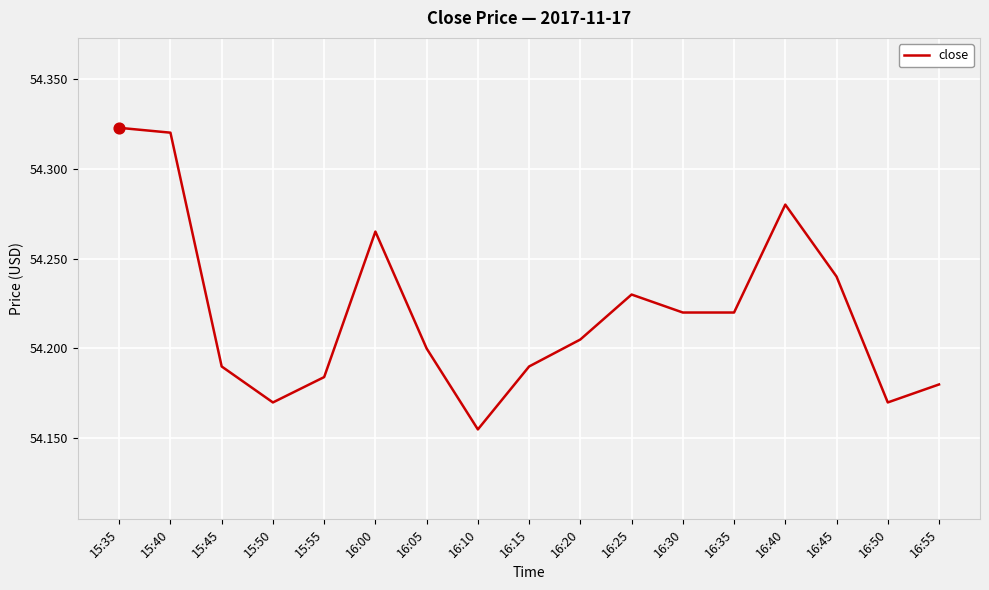

Between 16:10 and 16:30, which is larger?

16:30